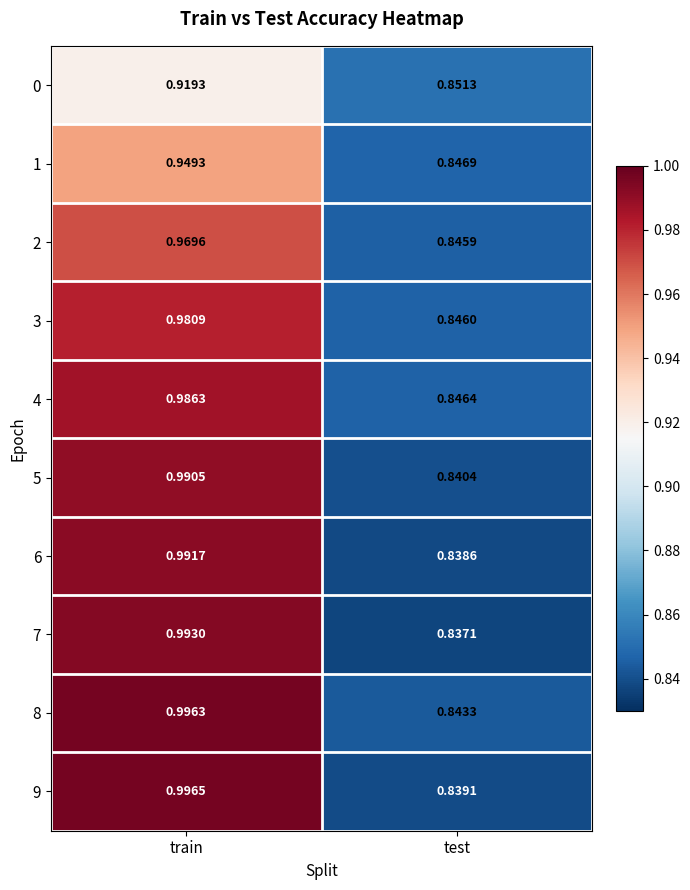

Between train and test, which series saw the biggest shift?

9